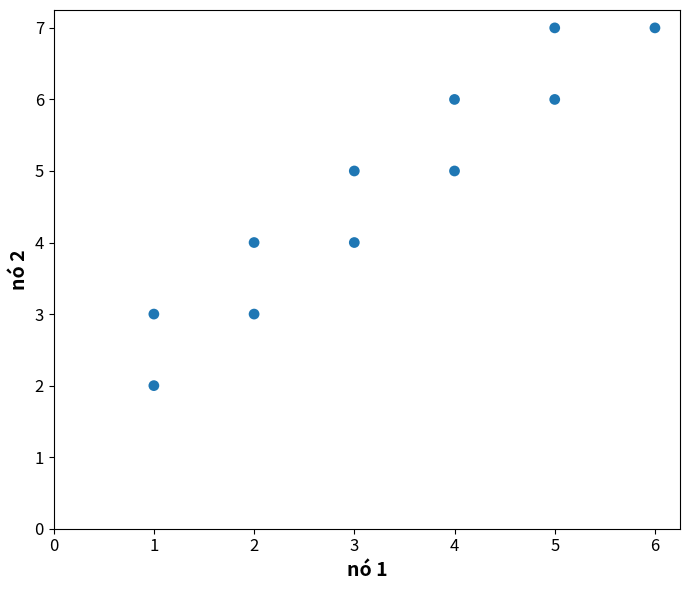

What is the range of Y values (max minus min)?

5